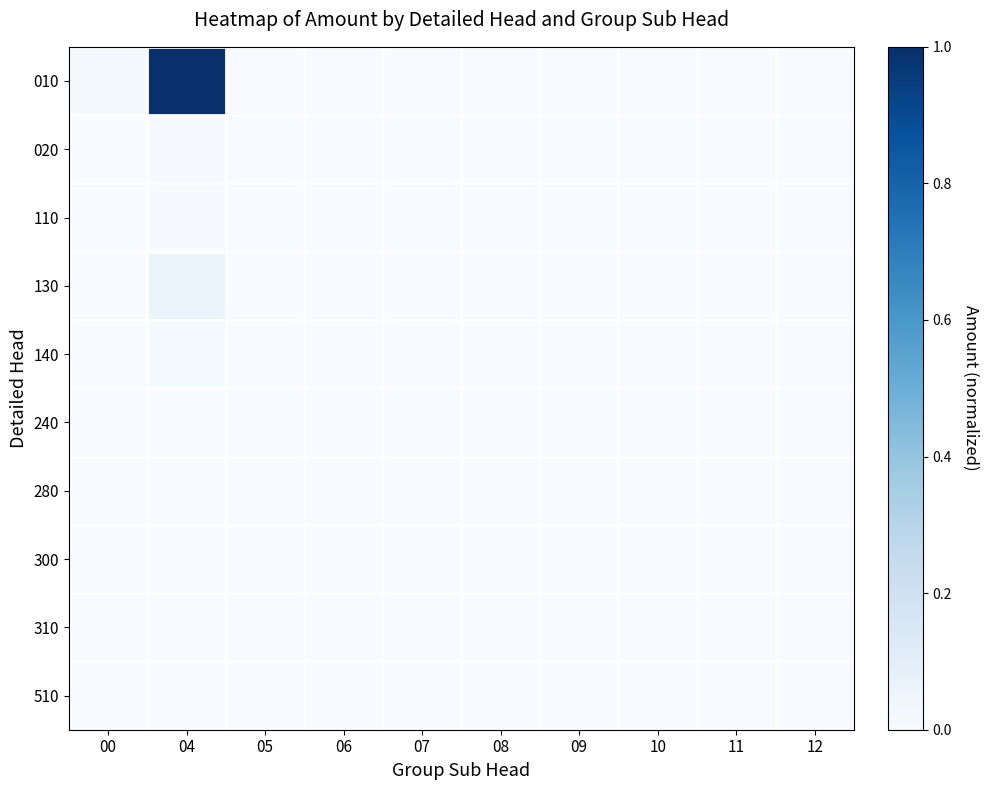

Which series has the largest total across all categories?

010